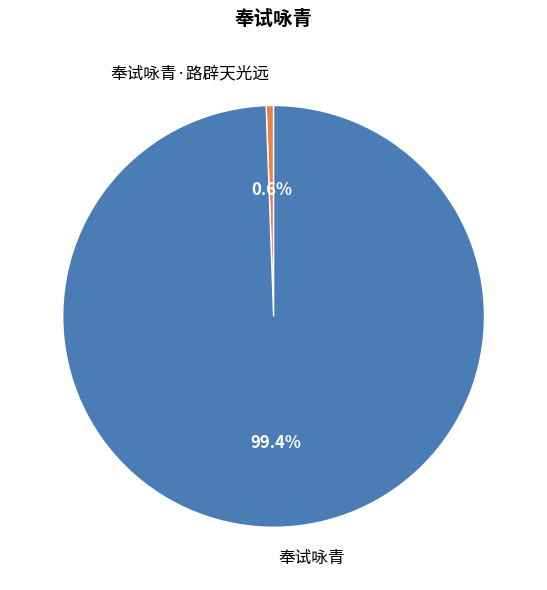

How many slices are in this pie chart?

2